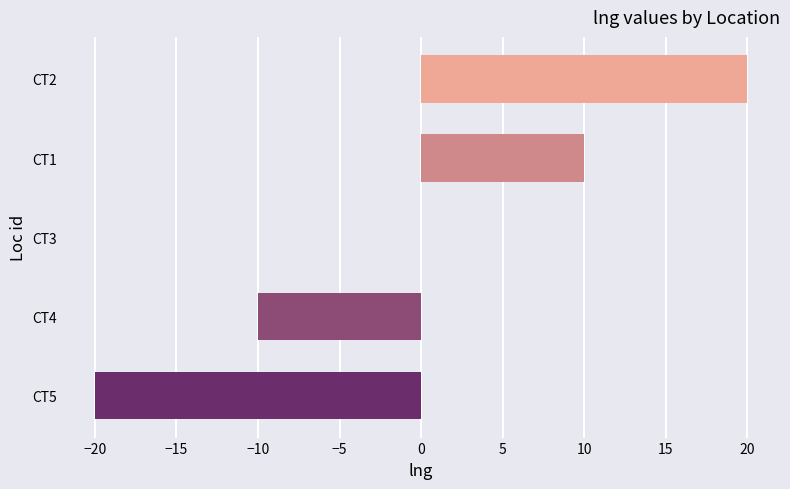

Count the values in the range -10 to 10.

3